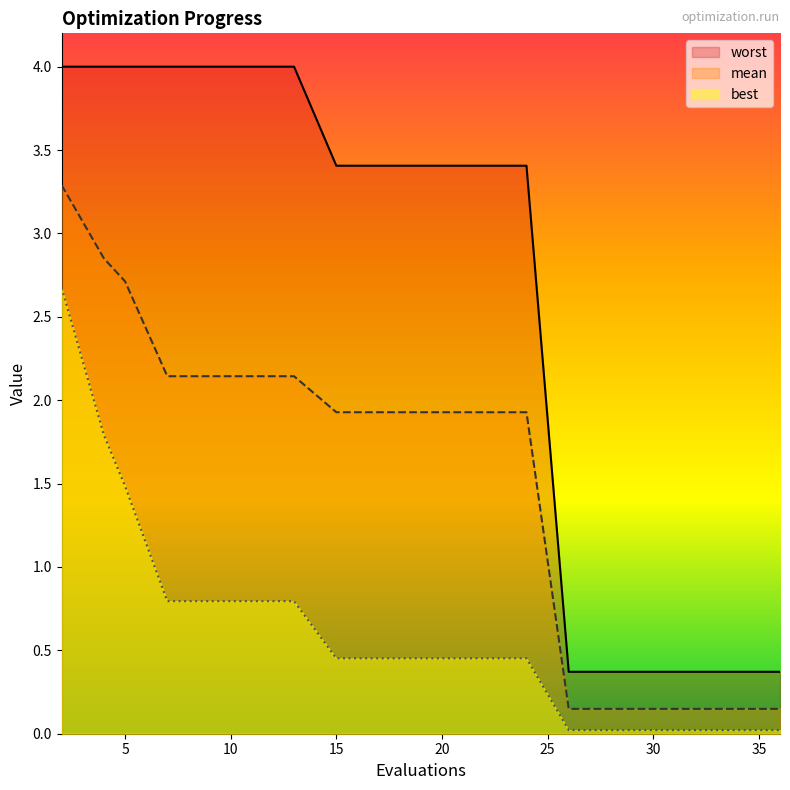

True or false: worst has a value of 3.4 at 17.

True